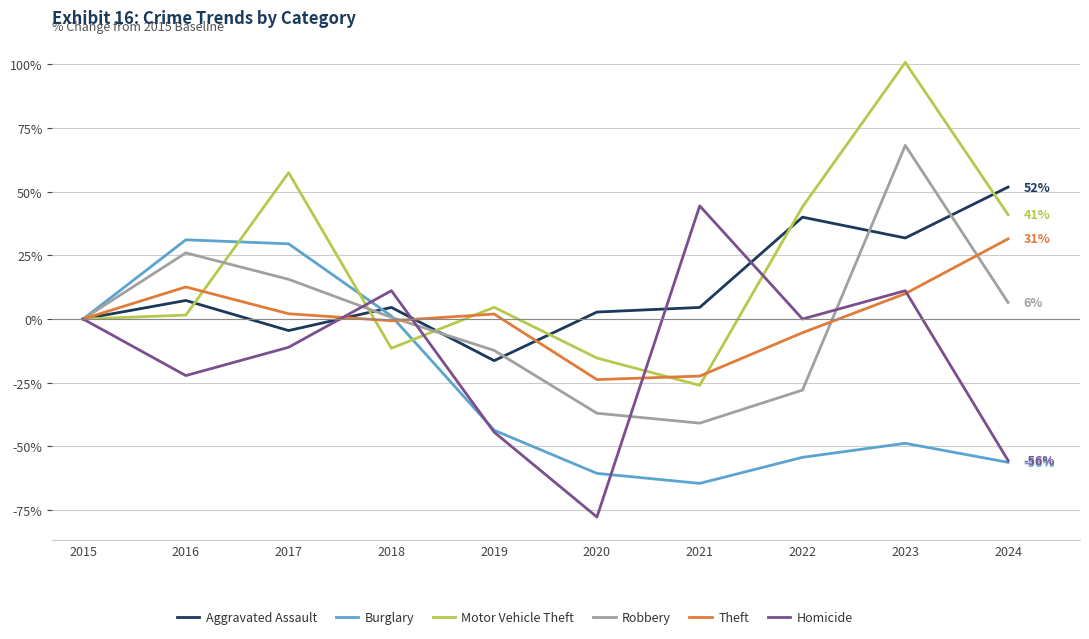

Between 2022 and 2023, which series saw the biggest shift?

Robbery